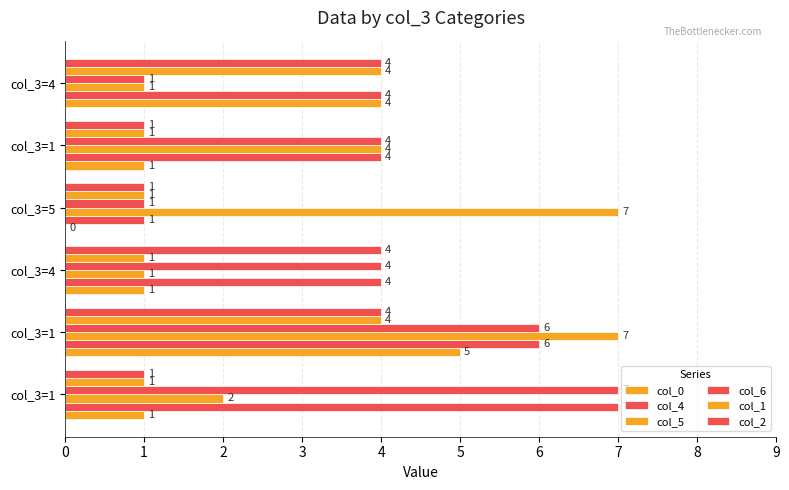

Count the number of data series in this chart.

6